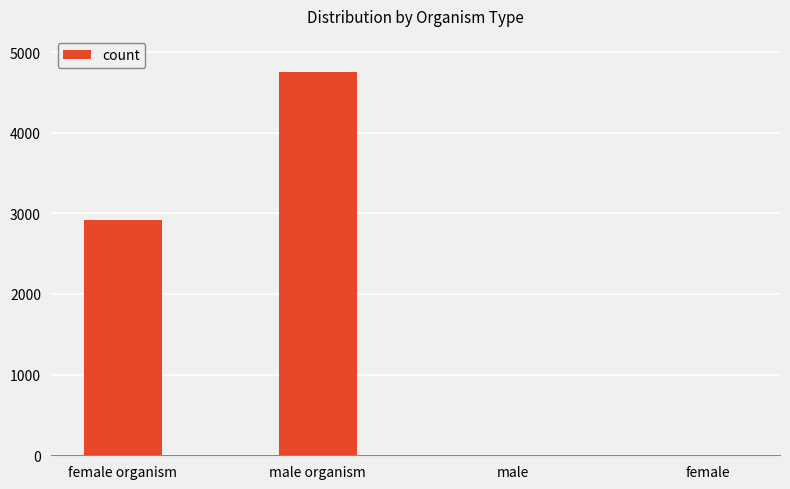

At which label is the value closest to 2377?

female organism